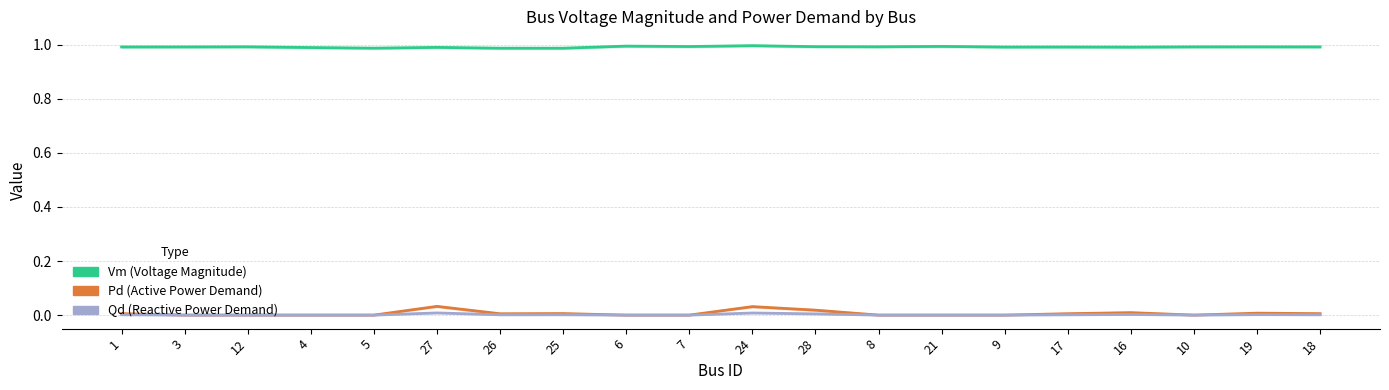

Count the number of data series in this chart.

3